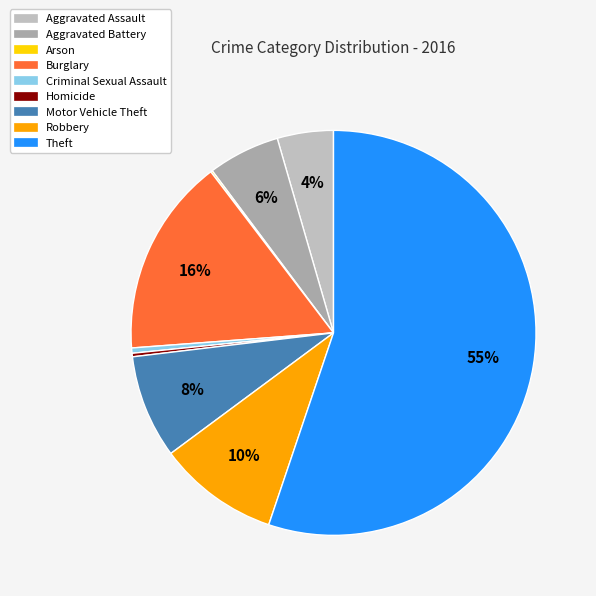

Combined, do Aggravated Battery and Robbery account for over 50%?

No